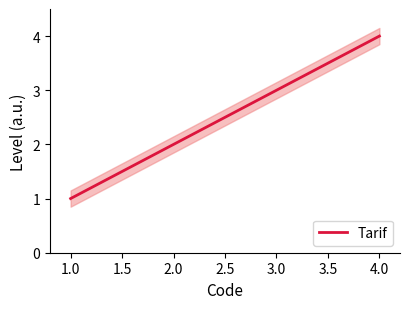

Reading right to left, list all the values displayed in this chart.

4	3	2	1